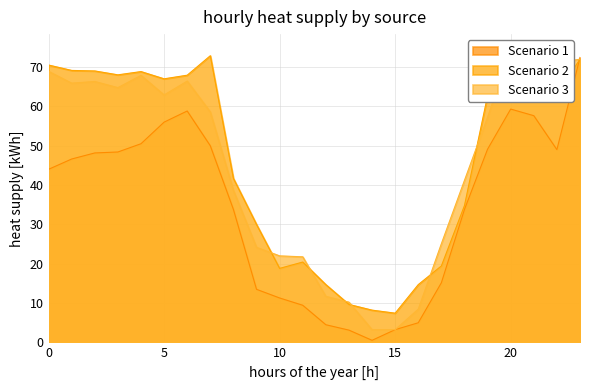

Which series has the widest spread of values?

Scenario 1